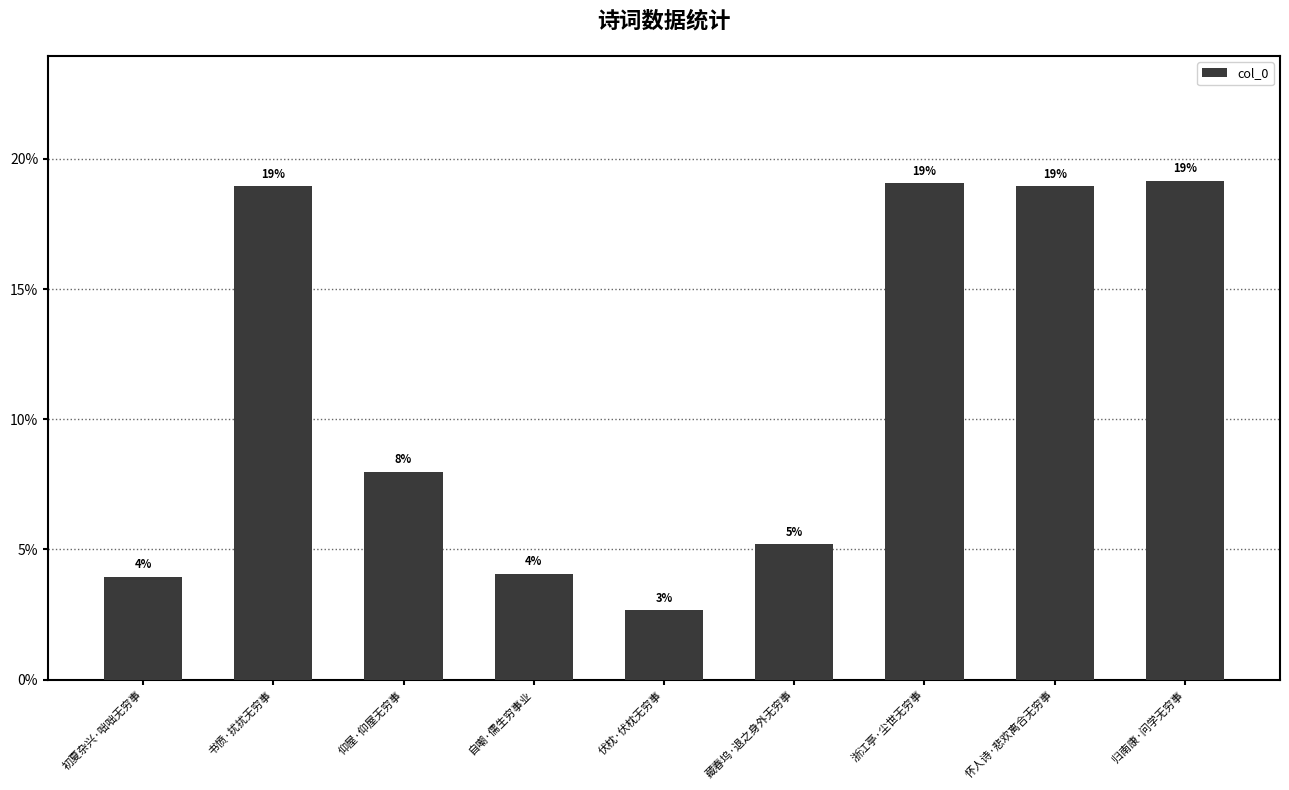

What is the label of the 9th bar from the left?

归南康·问学无穷事